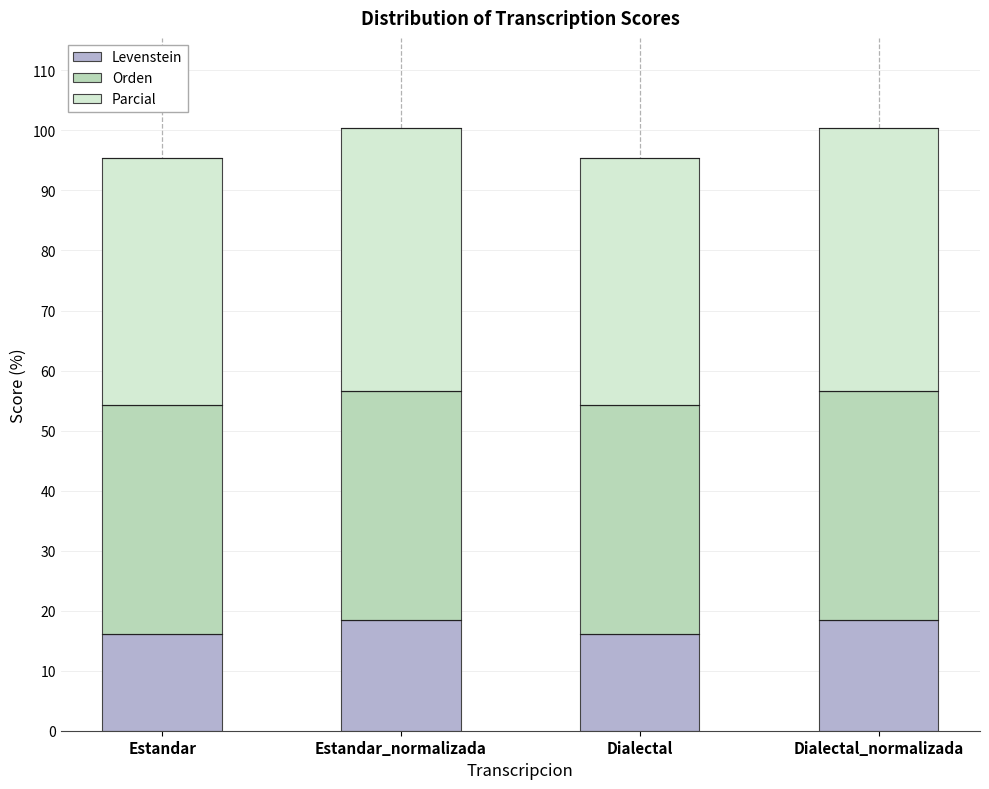

What is the highest value of the Levenstein series?

18.5